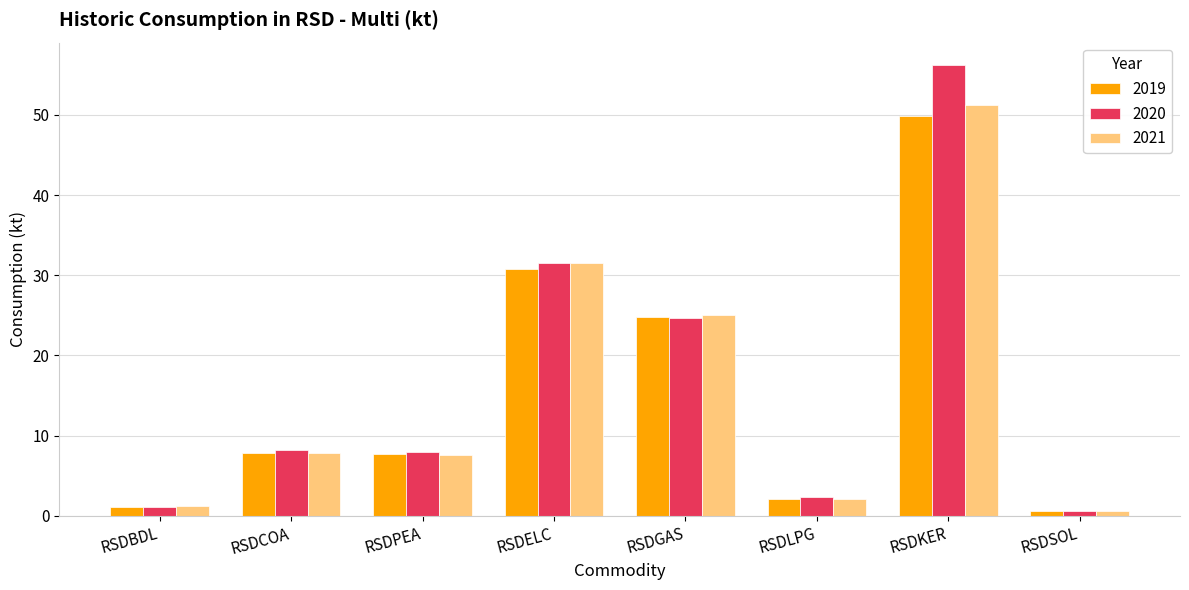

The 2020 series shows 8.0 at RSDPEA. True or false?

True